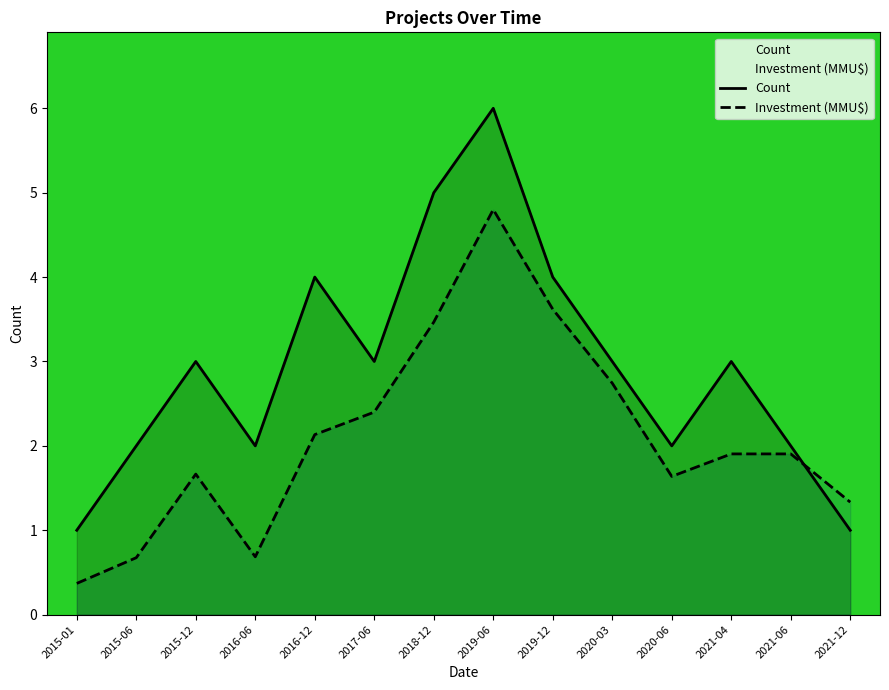

Reading left to right, extract all data points from this chart.

Count: 1.0	2.0	3.0	2.0	4.0	3.0	5.0	6.0	4.0	3.0	2.0	3.0	2.0	1.0
Investment (MMU$): 0.4	0.7	1.7	0.7	2.1	2.4	3.5	4.8	3.6	2.7	1.6	1.9	1.9	1.3